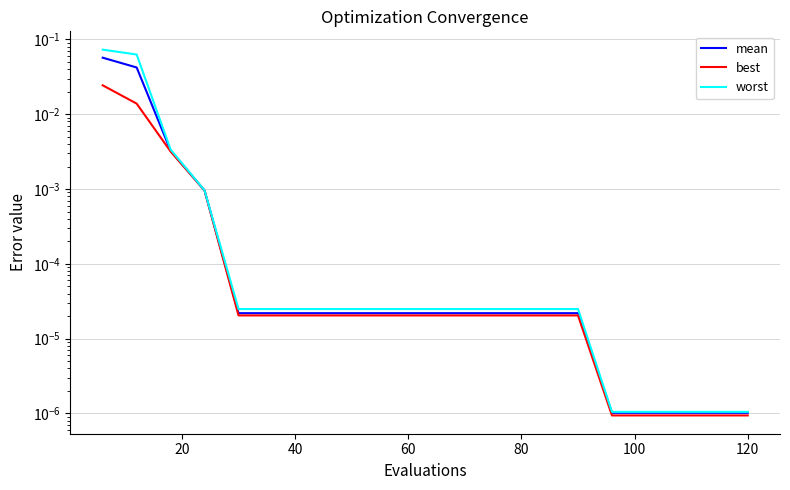

Reading right to left, list all the values displayed in this chart.

mean: 0.0	0.0	0.0	0.0	0.0	0.0	0.0	0.0	0.0	0.0	0.0	0.0	0.0	0.0	0.0	0.0	0.0	0.0	0.0	0.1
best: 0.0	0.0	0.0	0.0	0.0	0.0	0.0	0.0	0.0	0.0	0.0	0.0	0.0	0.0	0.0	0.0	0.0	0.0	0.0	0.0
worst: 0.0	0.0	0.0	0.0	0.0	0.0	0.0	0.0	0.0	0.0	0.0	0.0	0.0	0.0	0.0	0.0	0.0	0.0	0.1	0.1